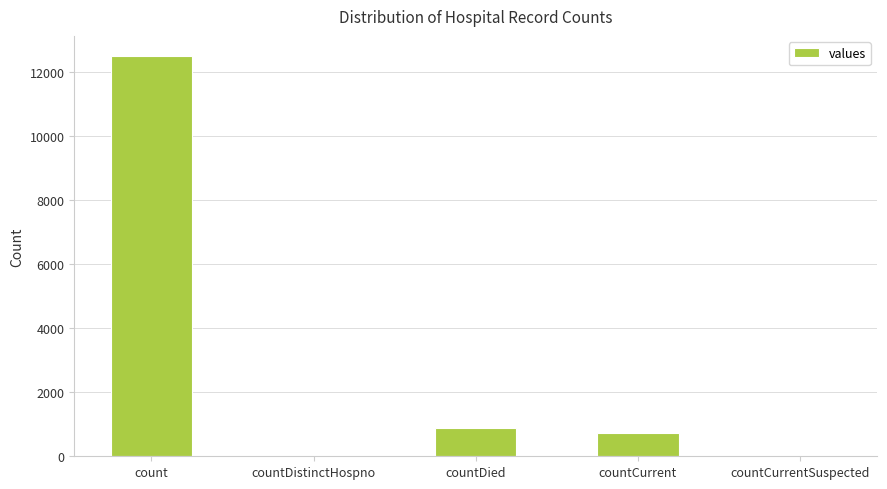

The chart shows a value of 725 at countCurrent. True or false?

True